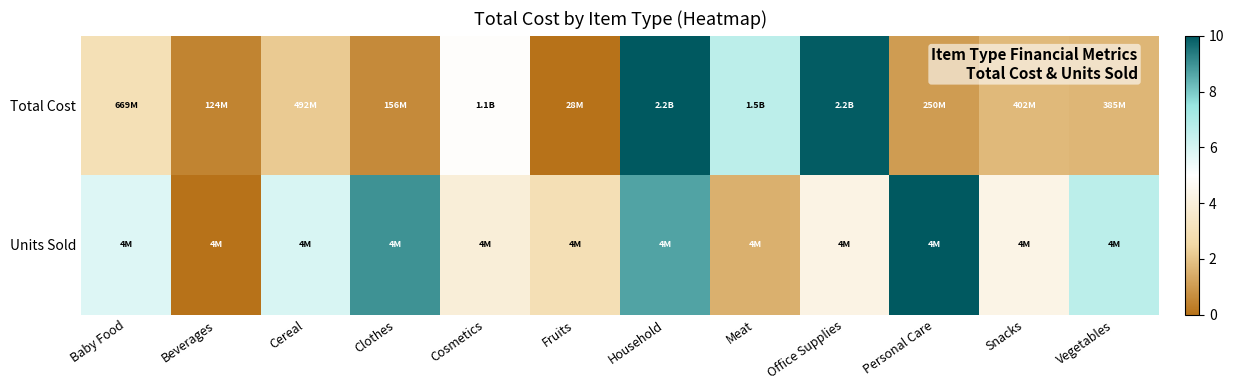

Between Household and Snacks, which series saw the biggest shift?

Total Cost